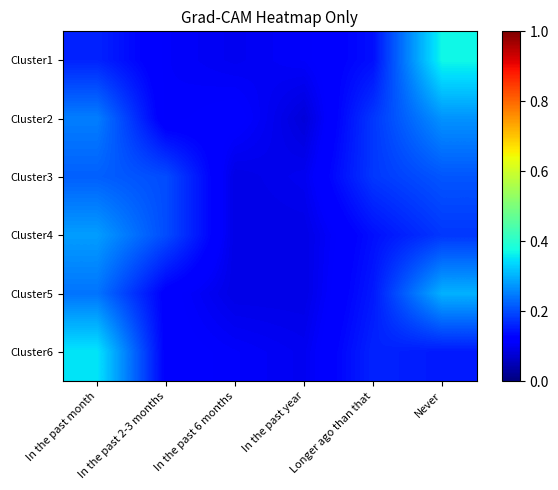

Reading left to right, list all the values displayed in this chart.

Cluster1: In the past month=0.2	In the past 2-3 months=0.1	In the past 6 months=0.1	In the past year=0.1	Longer ago than that=0.1	Never=0.4
Cluster2: In the past month=0.2	In the past 2-3 months=0.1	In the past 6 months=0.1	In the past year=0.1	Longer ago than that=0.2	Never=0.3
Cluster3: In the past month=0.2	In the past 2-3 months=0.2	In the past 6 months=0.1	In the past year=0.1	Longer ago than that=0.2	Never=0.2
Cluster4: In the past month=0.3	In the past 2-3 months=0.2	In the past 6 months=0.1	In the past year=0.1	Longer ago than that=0.1	Never=0.2
Cluster5: In the past month=0.2	In the past 2-3 months=0.1	In the past 6 months=0.1	In the past year=0.1	Longer ago than that=0.1	Never=0.3
Cluster6: In the past month=0.3	In the past 2-3 months=0.1	In the past 6 months=0.1	In the past year=0.1	Longer ago than that=0.2	Never=0.1